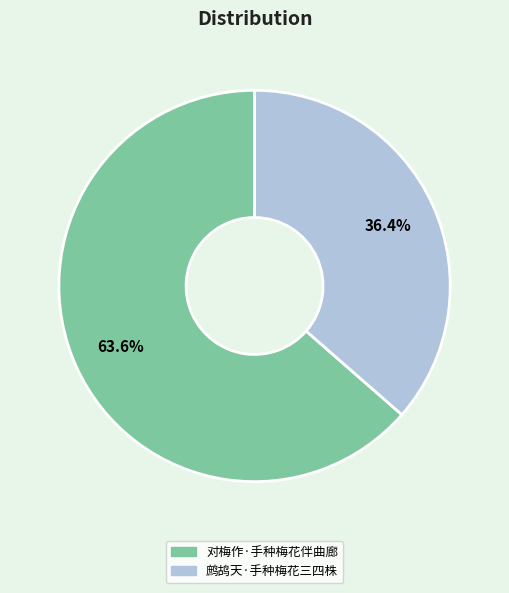

The 对梅作·手种梅花伴曲廊 slice represents 69% of the pie. True or false?

False